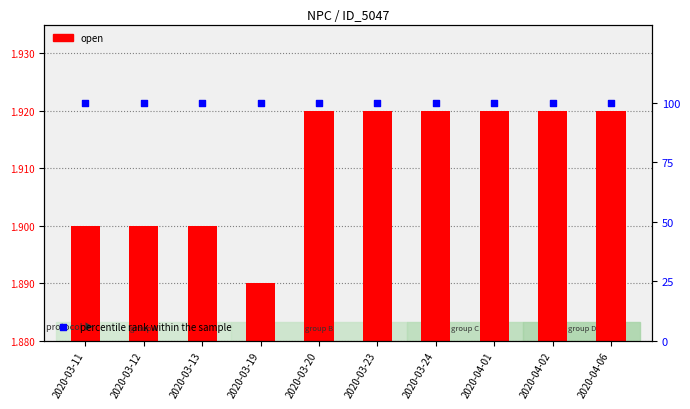

Which series reaches the maximum Y coordinate?

percentile rank within the sample